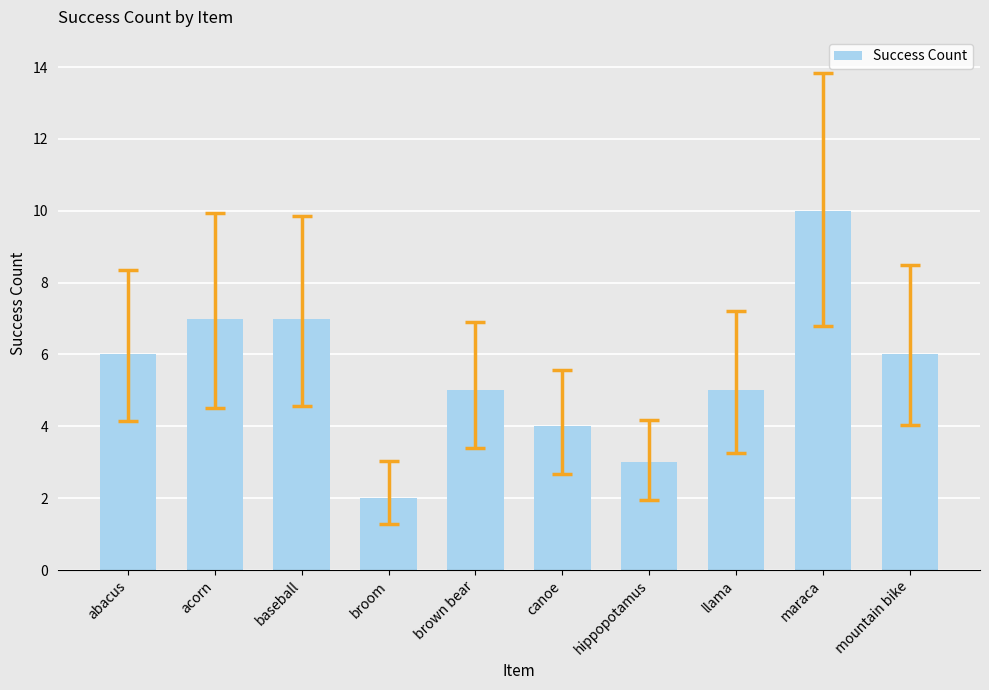

How many distinct data groups are displayed?

1